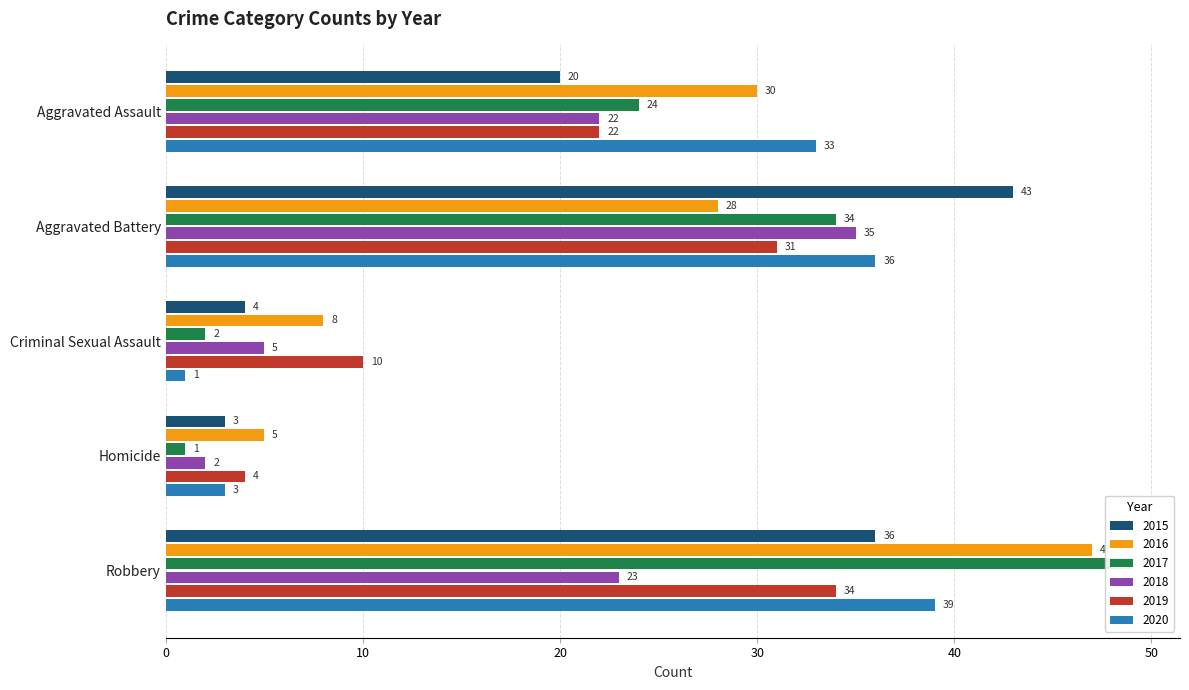

What value does the 2015 series have at Aggravated Assault?

20